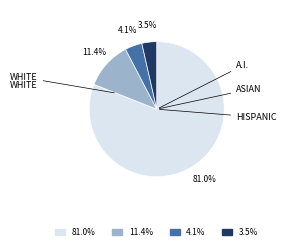

Does any single category account for the majority?

Yes